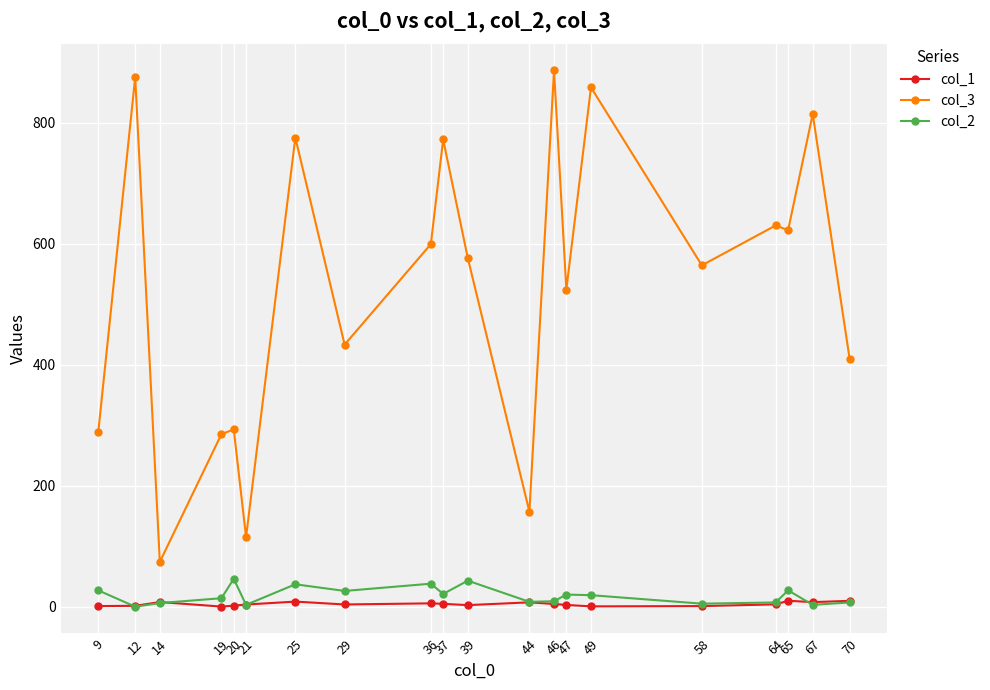

What is the sum of all col_1 values?

87.2